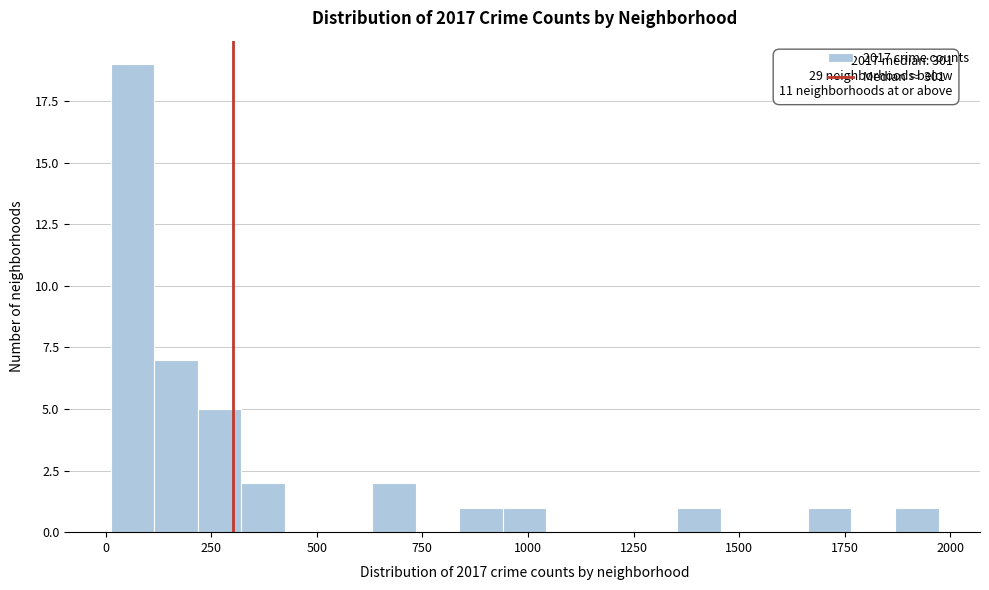

Around what value on the x-axis is the tallest bar? Give the approximate position of its centre, as read against the axis.

50